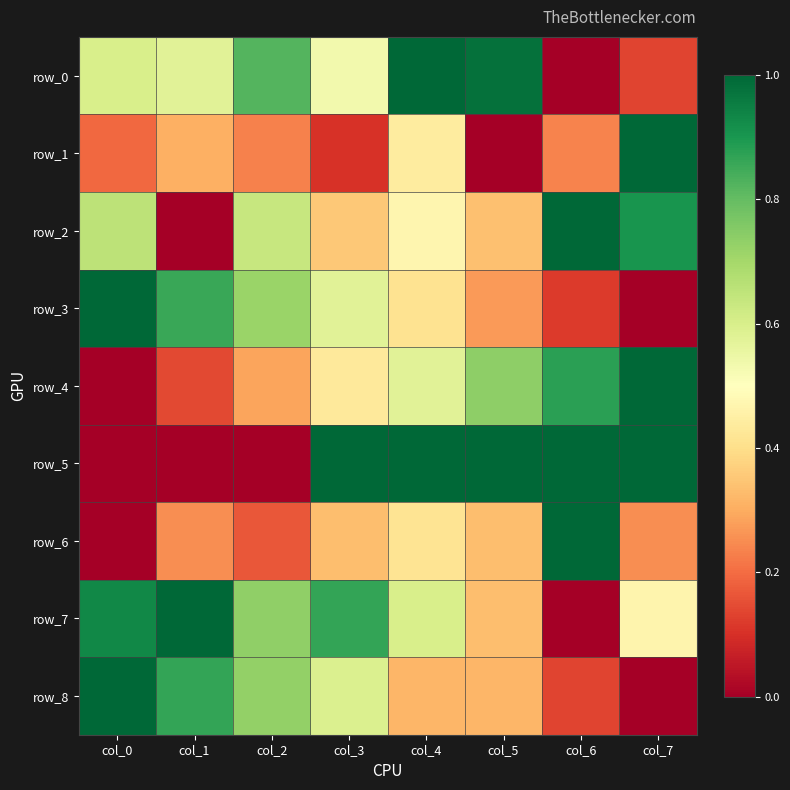

At which category is the sum across all series the highest?

col_4